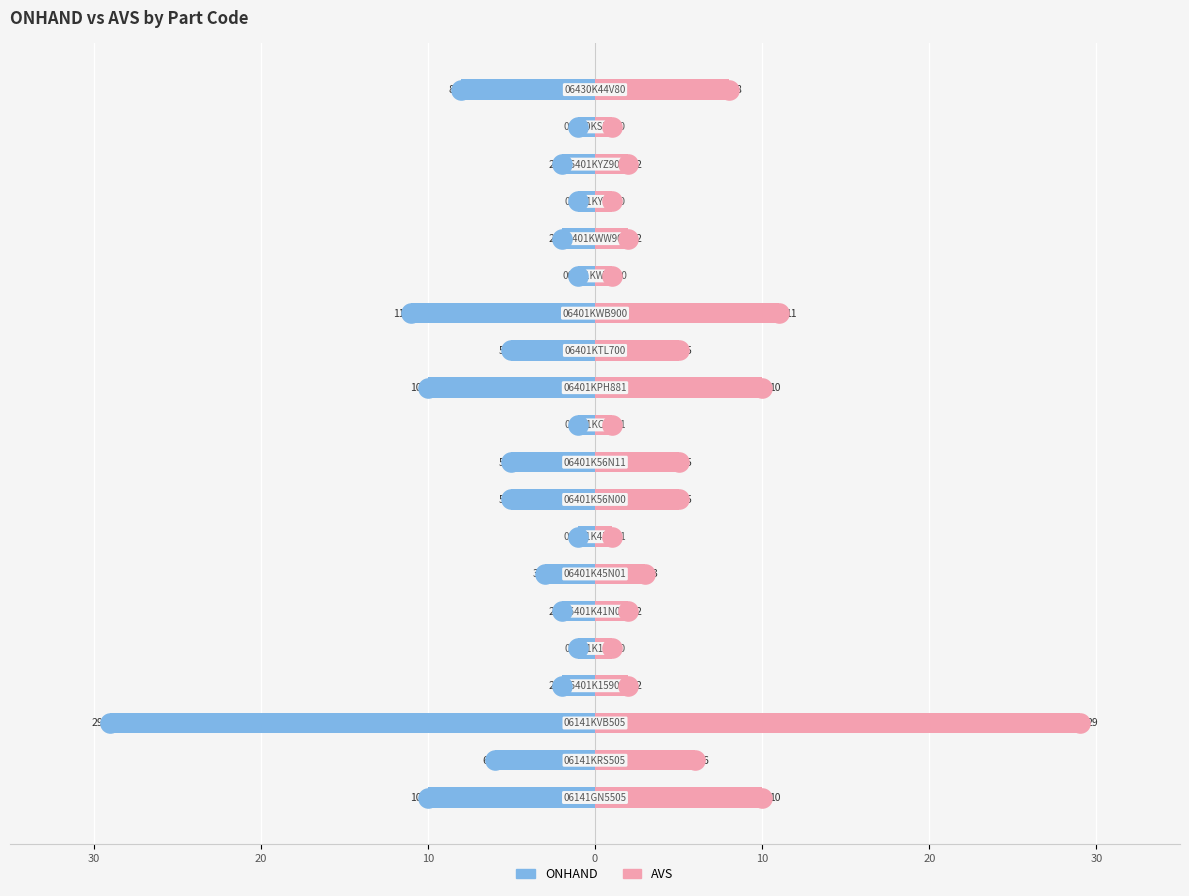

Which series has the largest Y range (max minus min)?

ONHAND